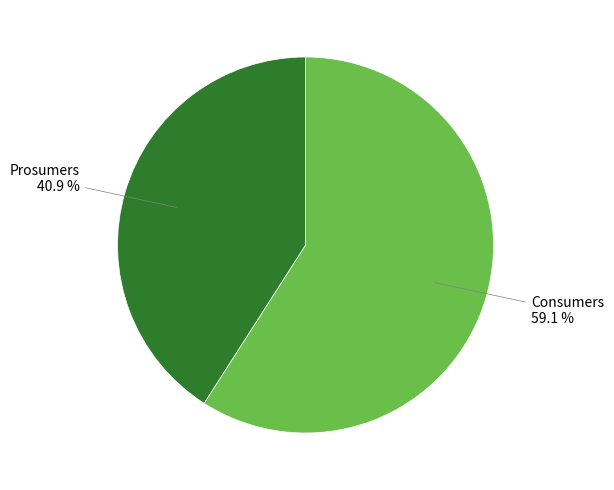

Is it true that Prosumers is 41% of the pie?

True